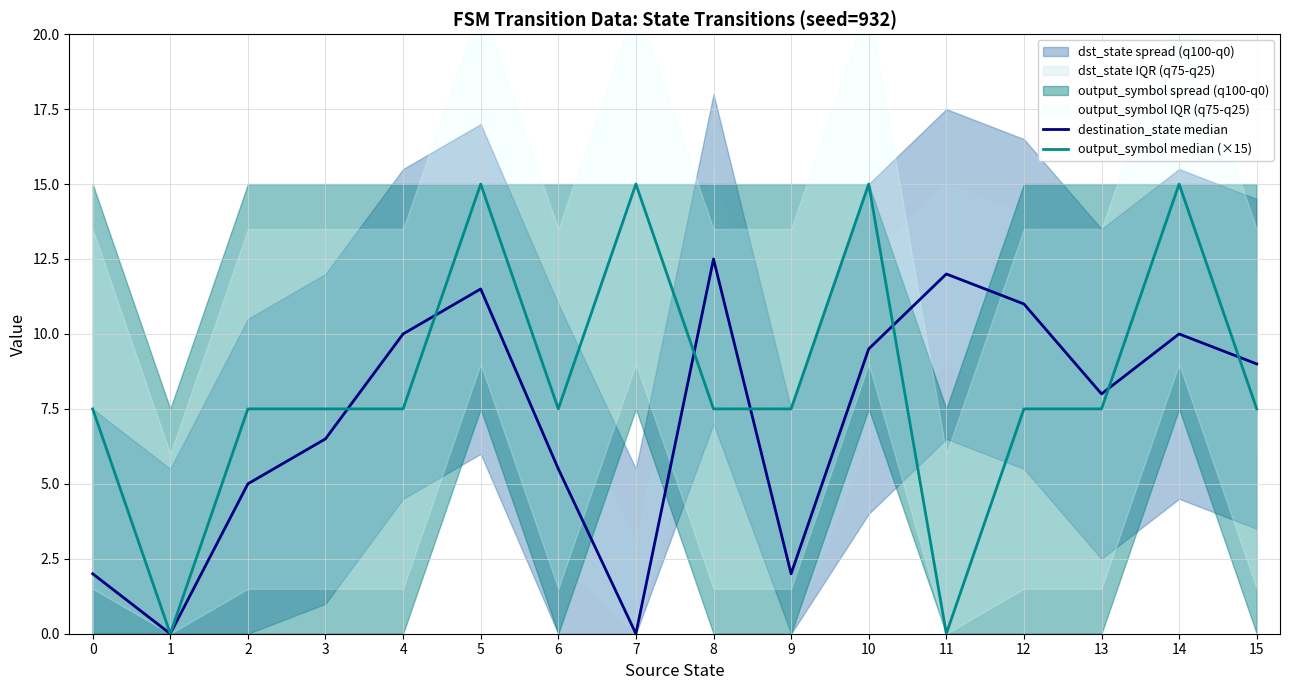

How many values in output_symbol median (×15) are above zero?

14